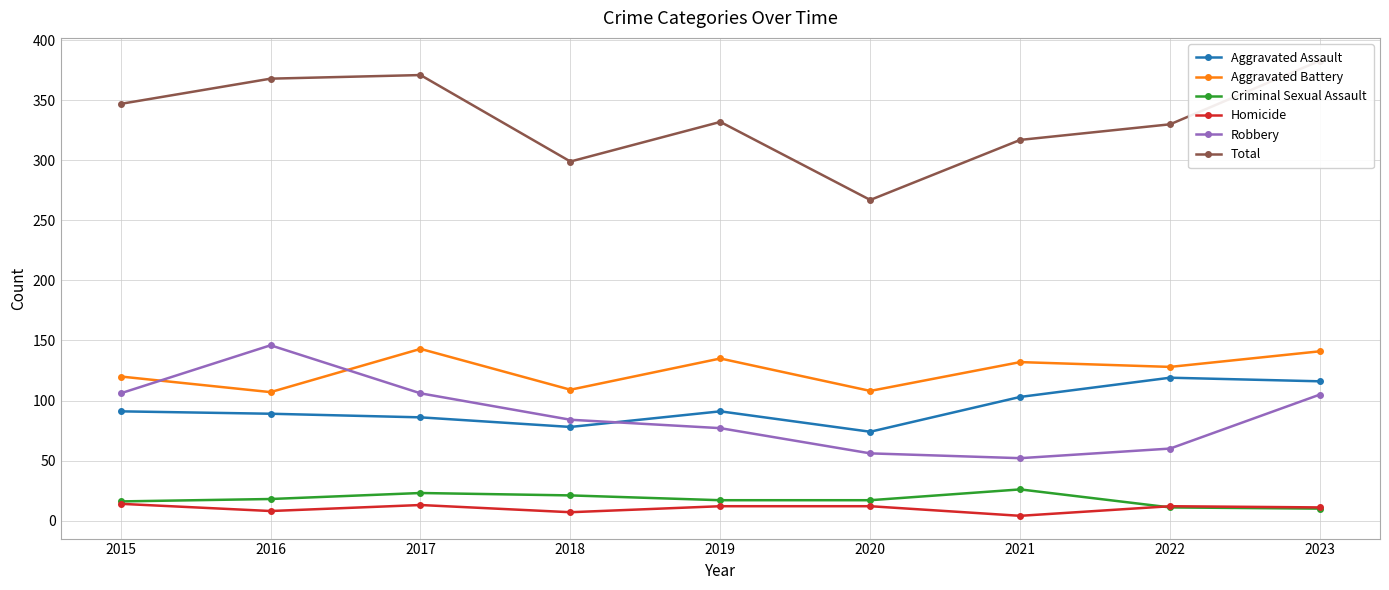

What is the difference between the maximum and minimum values in the Total series?

116